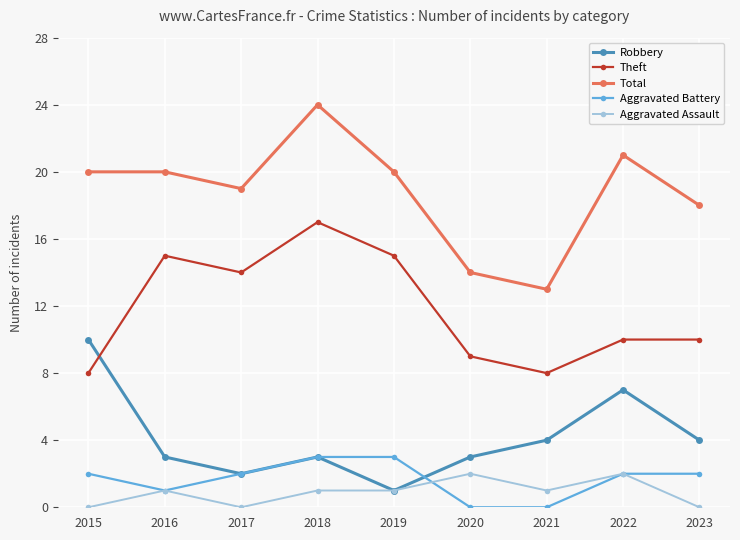

Reading left to right, transcribe all the data shown in this chart.

Robbery: 2015=10	2016=3	2017=2	2018=3	2019=1	2020=3	2021=4	2022=7	2023=4
Theft: 2015=8	2016=15	2017=14	2018=17	2019=15	2020=9	2021=8	2022=10	2023=10
Total: 2015=20	2016=20	2017=19	2018=24	2019=20	2020=14	2021=13	2022=21	2023=18
Aggravated Battery: 2015=2	2016=1	2017=2	2018=3	2019=3	2020=0	2021=0	2022=2	2023=2
Aggravated Assault: 2015=0	2016=1	2017=0	2018=1	2019=1	2020=2	2021=1	2022=2	2023=0